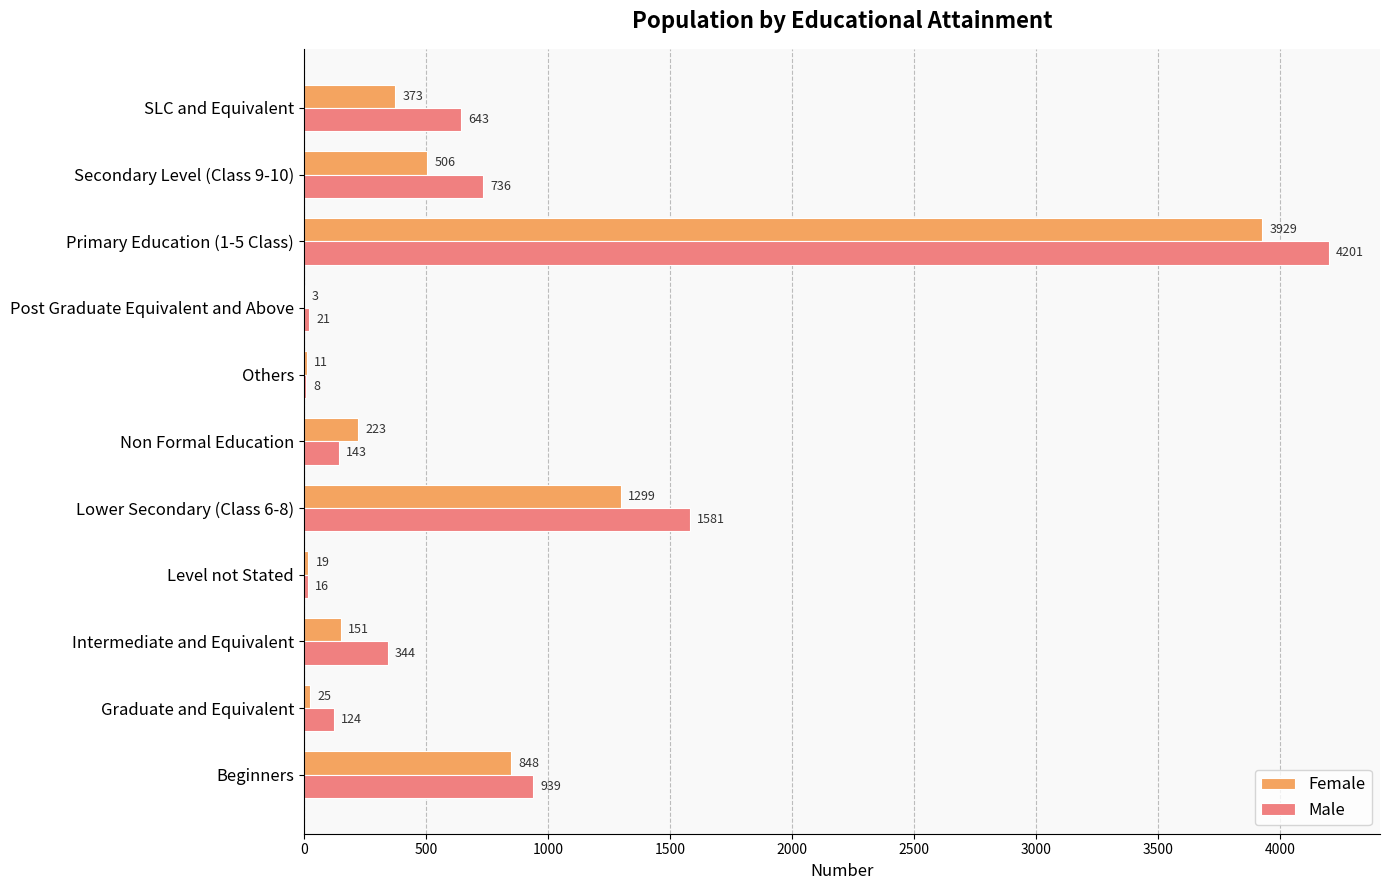

Is the value of Male at Others greater than the value of Female at Beginners?

No